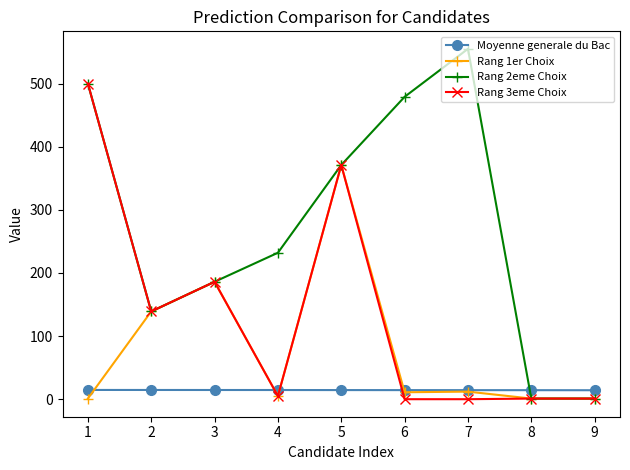

List the series in order of their peak value, lowest first.

Moyenne generale du Bac, Rang 1er Choix, Rang 3eme Choix, Rang 2eme Choix